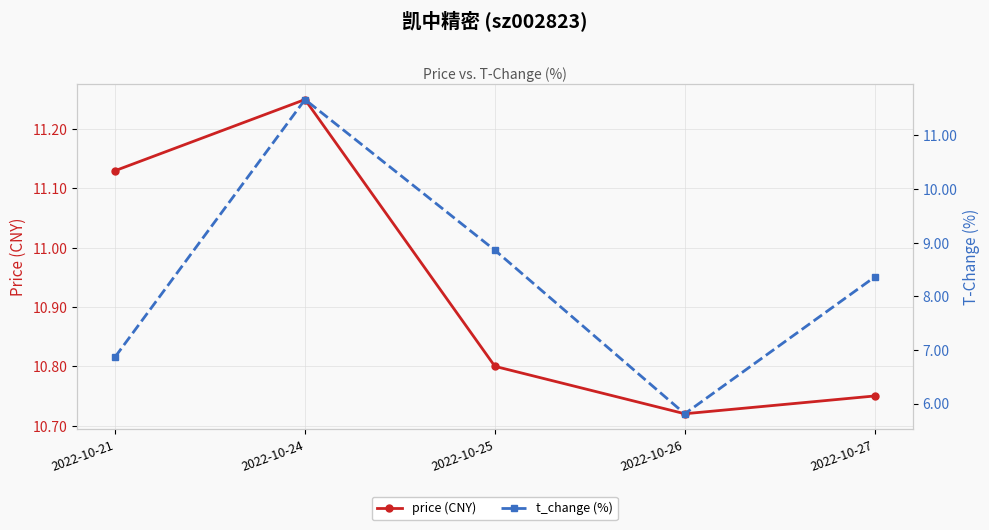

How many times do price (CNY) and t_change (%) cross each other?

2